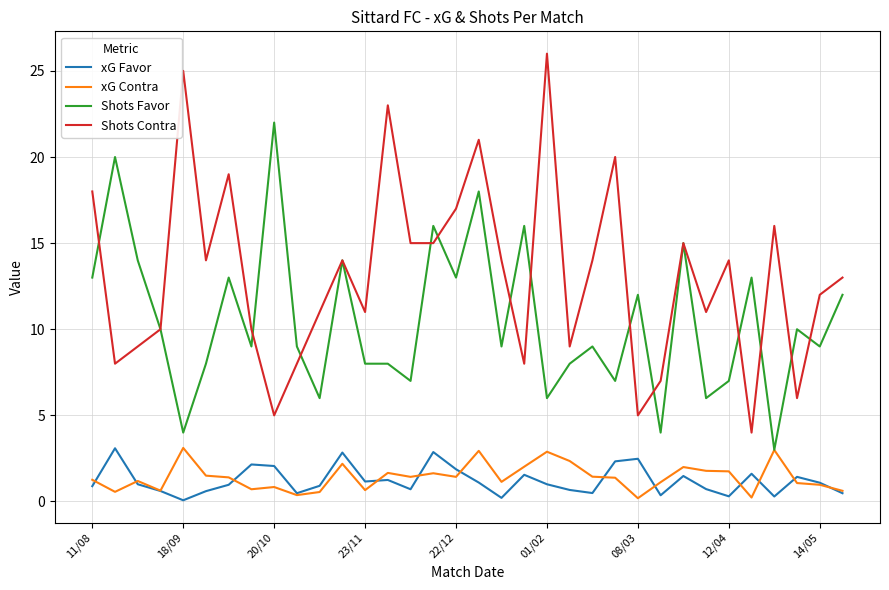

Does the chart have visible grid lines?

Yes